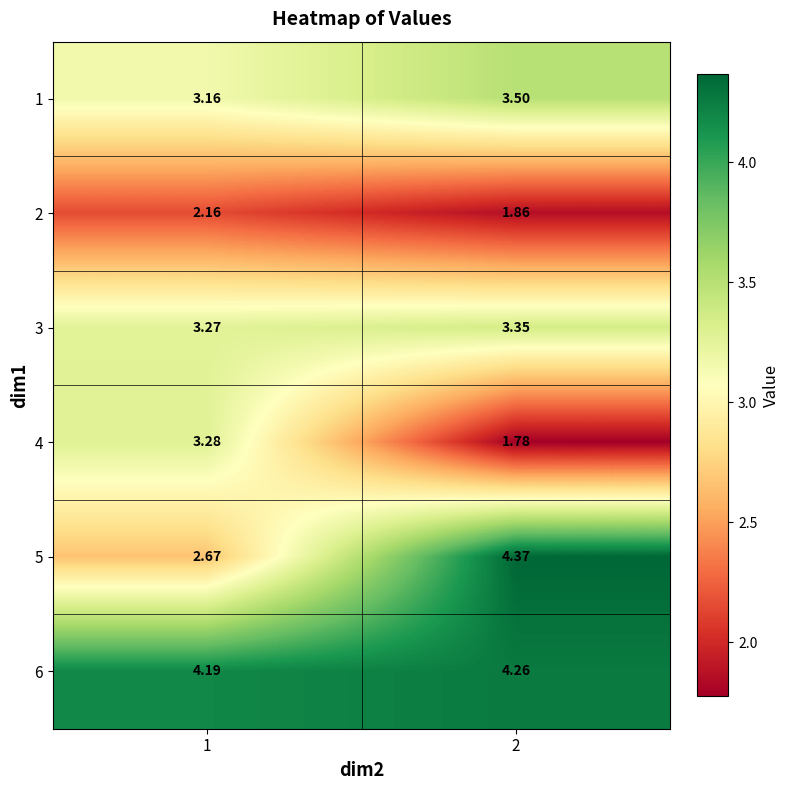

How many data points does each series have?

2